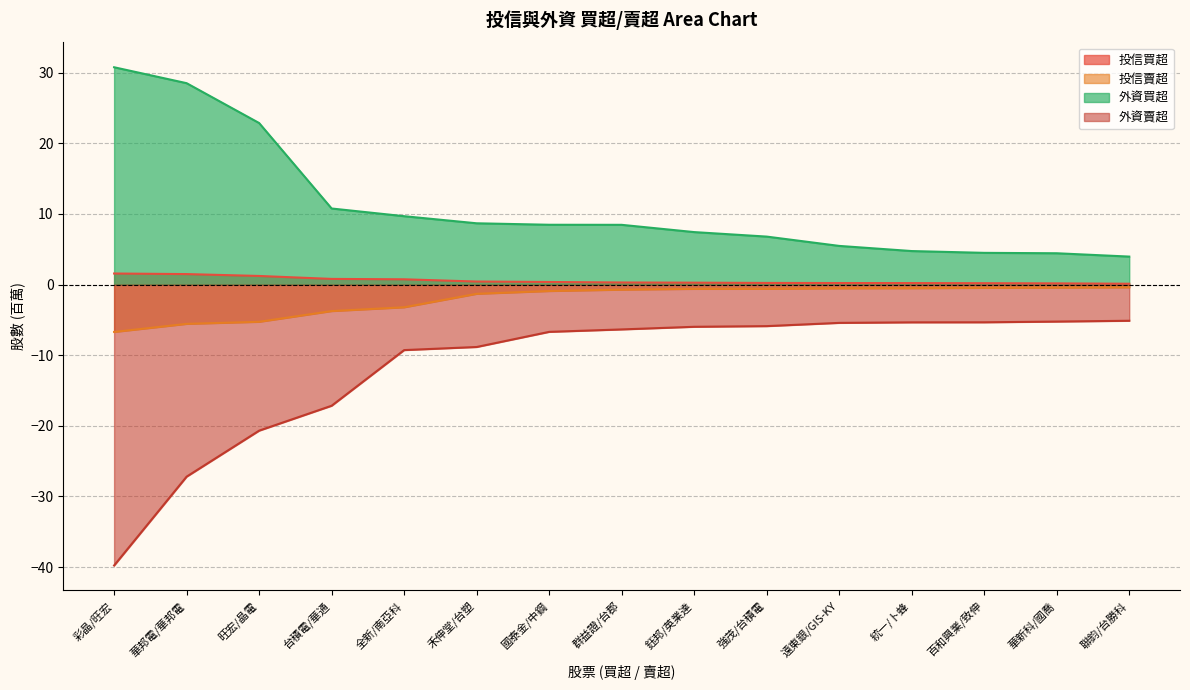

What is the difference between the maximum and minimum values in the 外資買超 series?

26.8